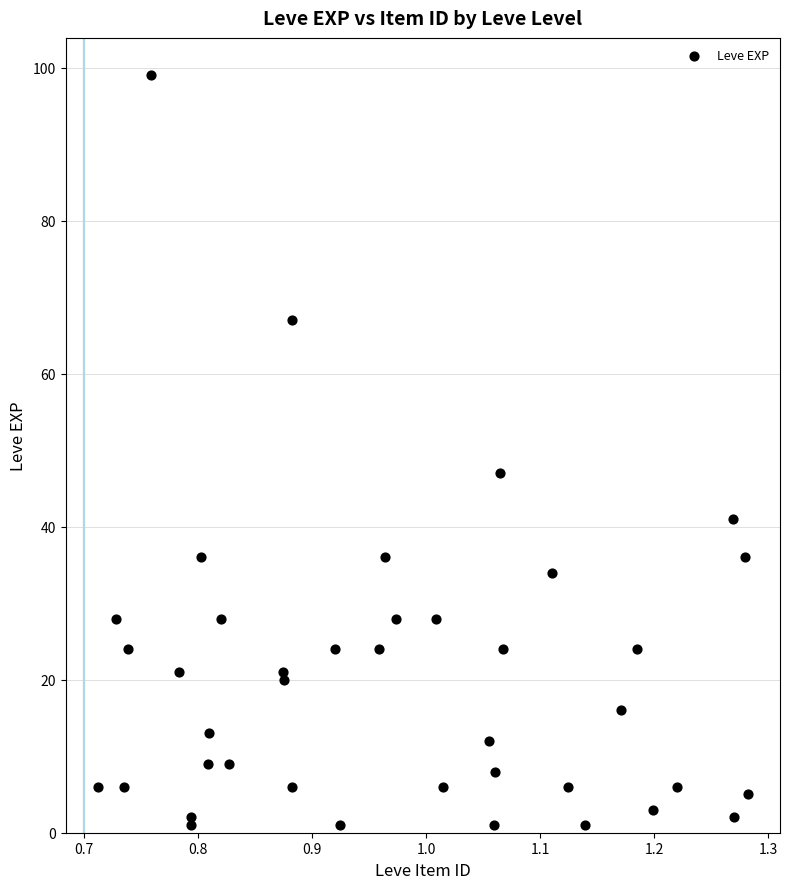

What Y value in the scatter plot is closest to 50?

47